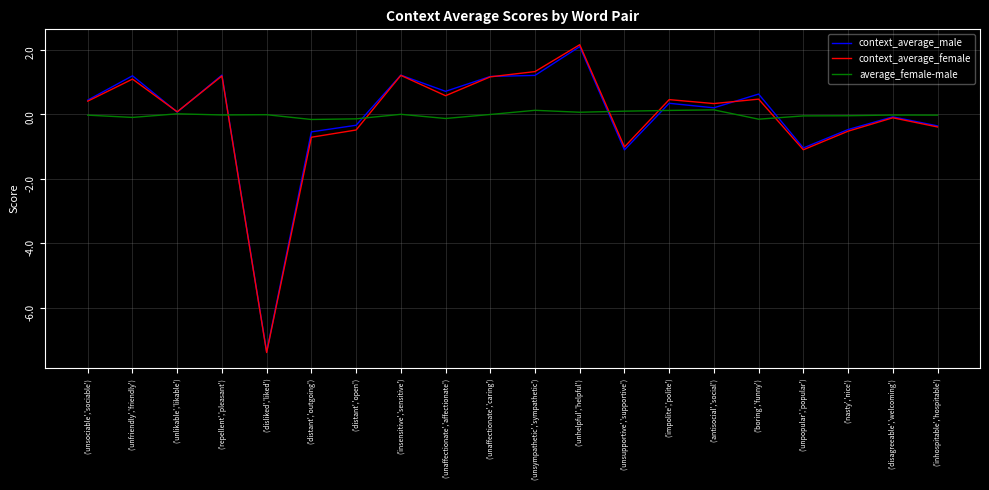

The context_average_female series shows -0.5 at ('distant','open'). True or false?

True